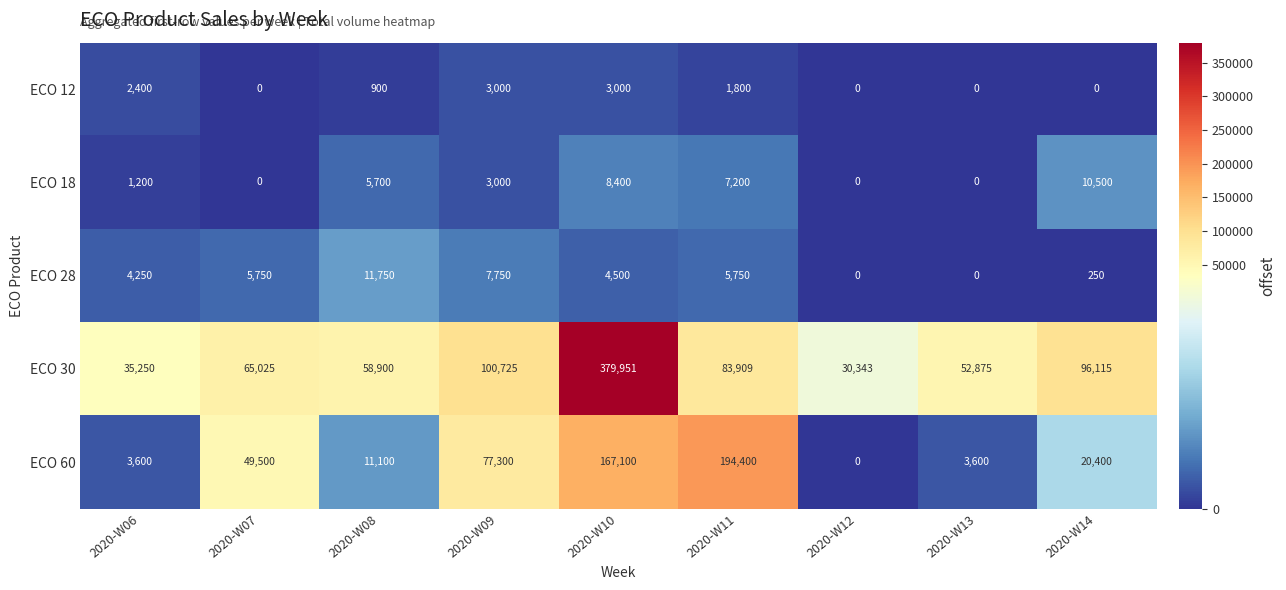

The value of ECO 12 at 2020-W13 is 0. True or false?

True